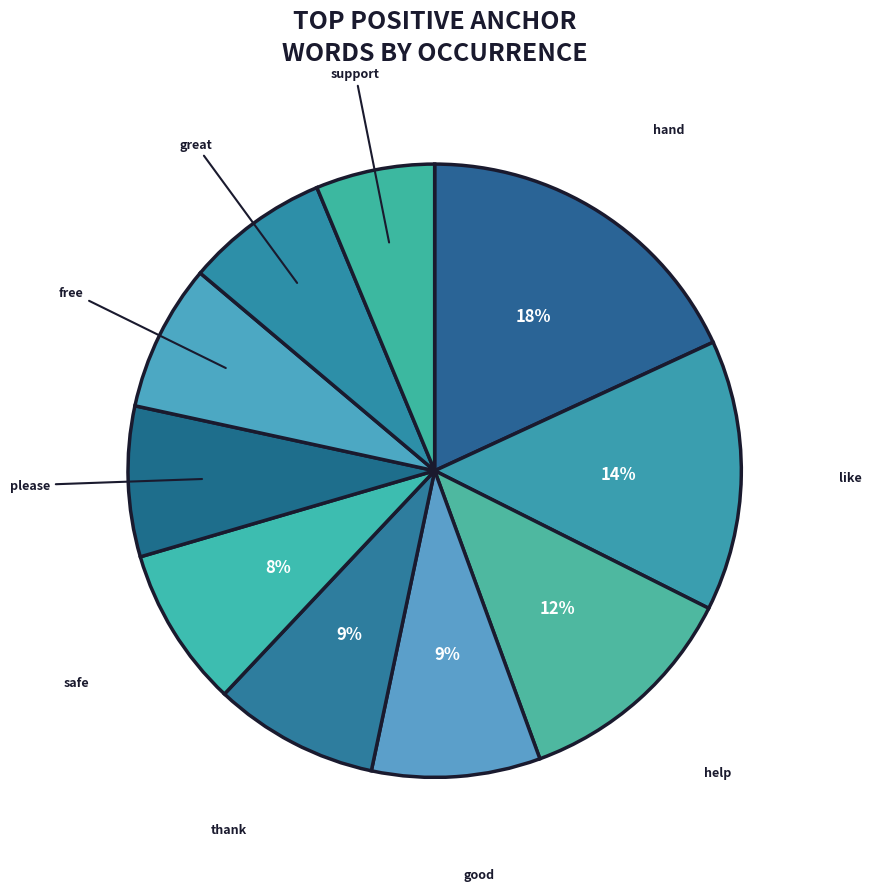

Is there any slice that represents more than half of the pie?

No